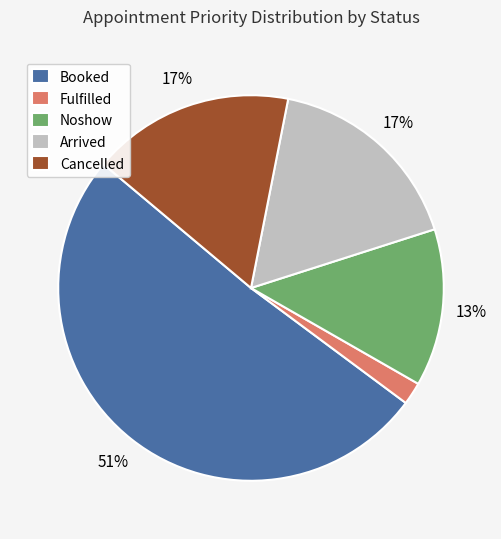

Combined, do Fulfilled and Arrived account for over 50%?

No